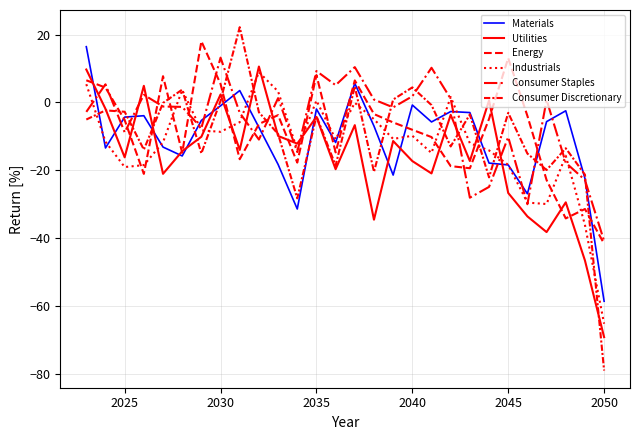

What is the sum of all Industrials values?

-346.7